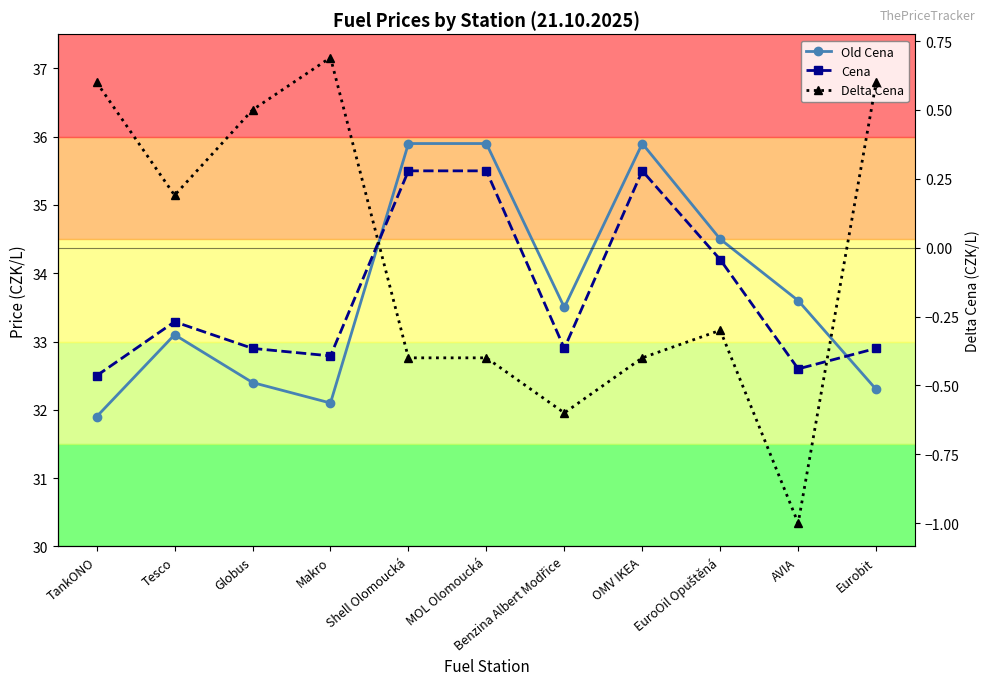

List the labels in order of Delta Cena value, largest first.

Makro, TankONO, Eurobit, Globus, Tesco, EuroOil Opuštěná, Shell Olomoucká, MOL Olomoucká, OMV IKEA, Benzina Albert Modřice, AVIA